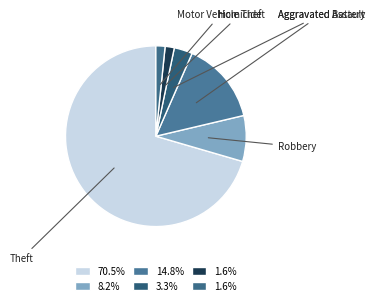

Does Homicide account for over 50% of the chart?

No